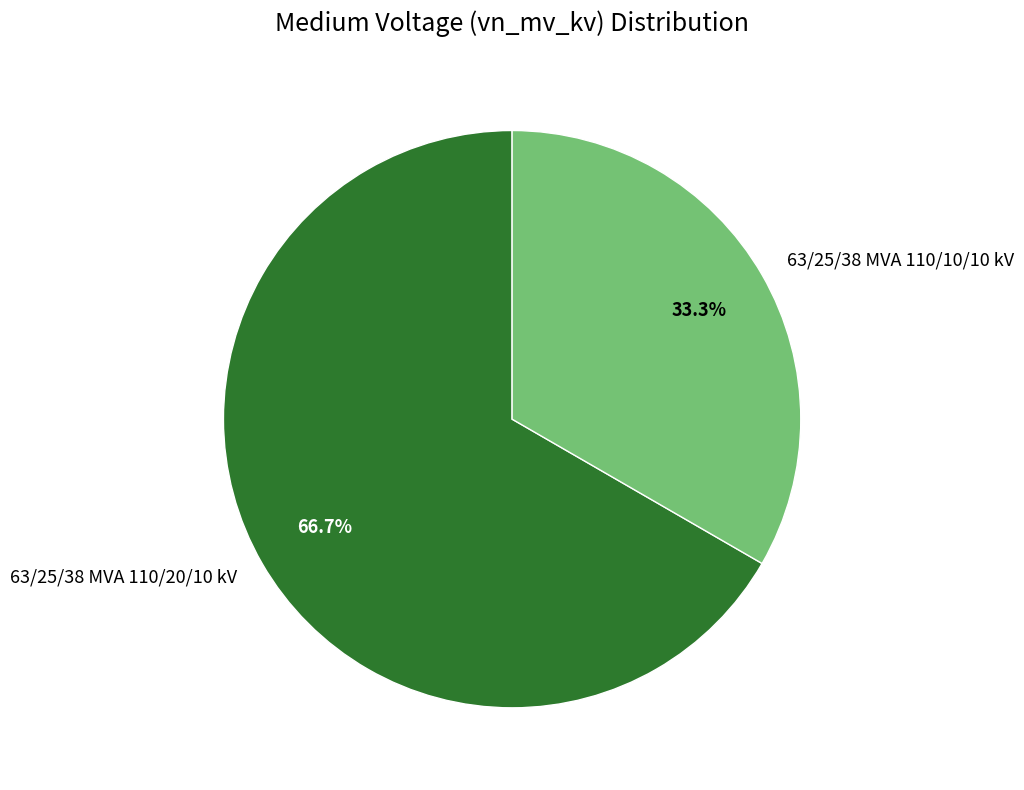

To the nearest percent, what is the average slice percentage?

50%